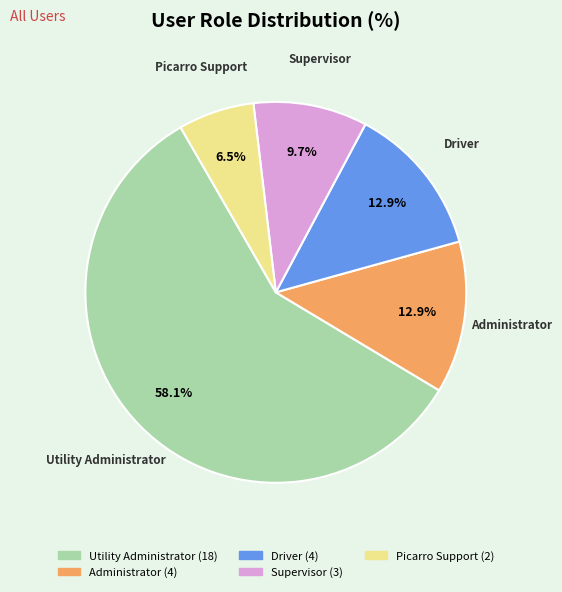

Approximately how many times larger is the value at Driver compared to Administrator?

1.0